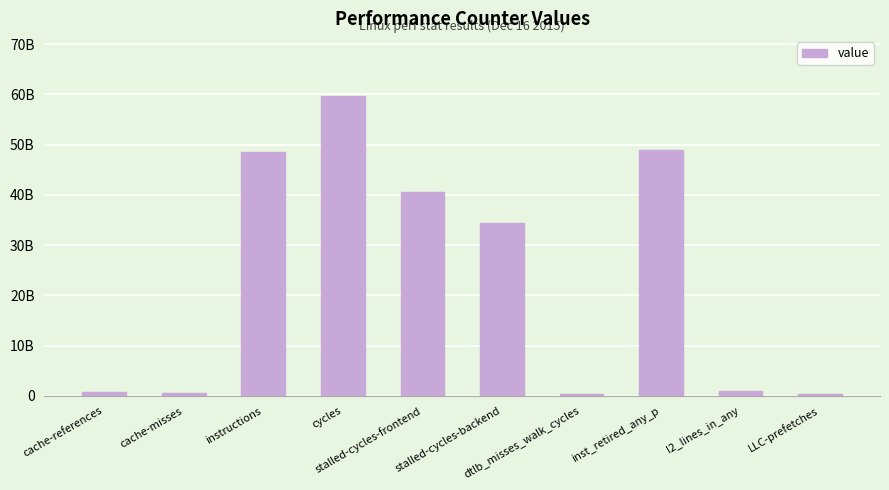

Reading left to right, what are all the values shown in this chart?

708384297	615572831	48580723350	59643653491	40549715151	34300998614	334476287	48905598998	1026966977	313064894